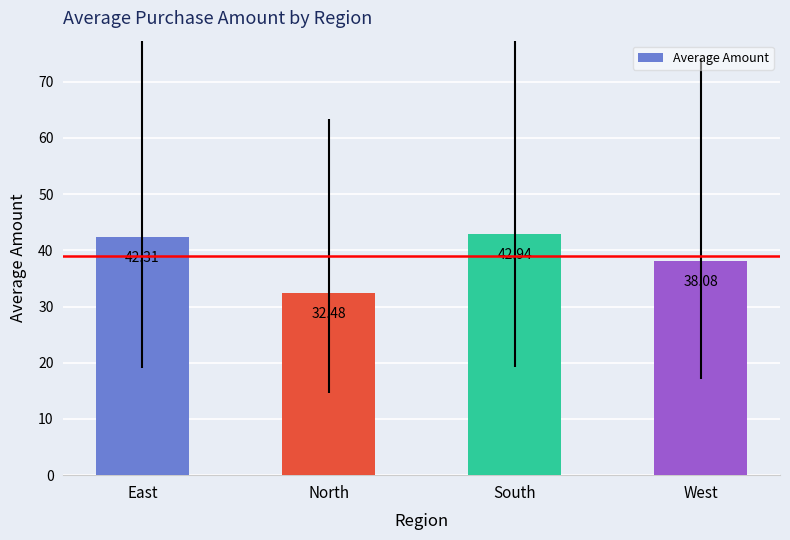

What is the maximum value shown in the chart?

42.9